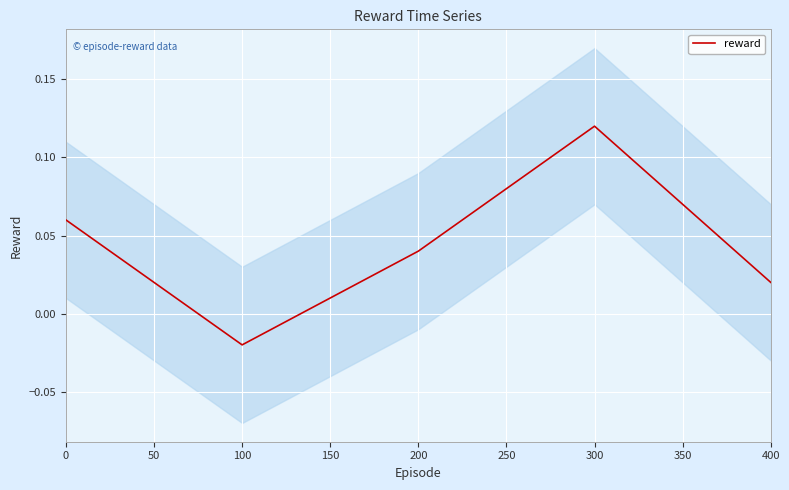

At which label does reward reach its minimum?

100